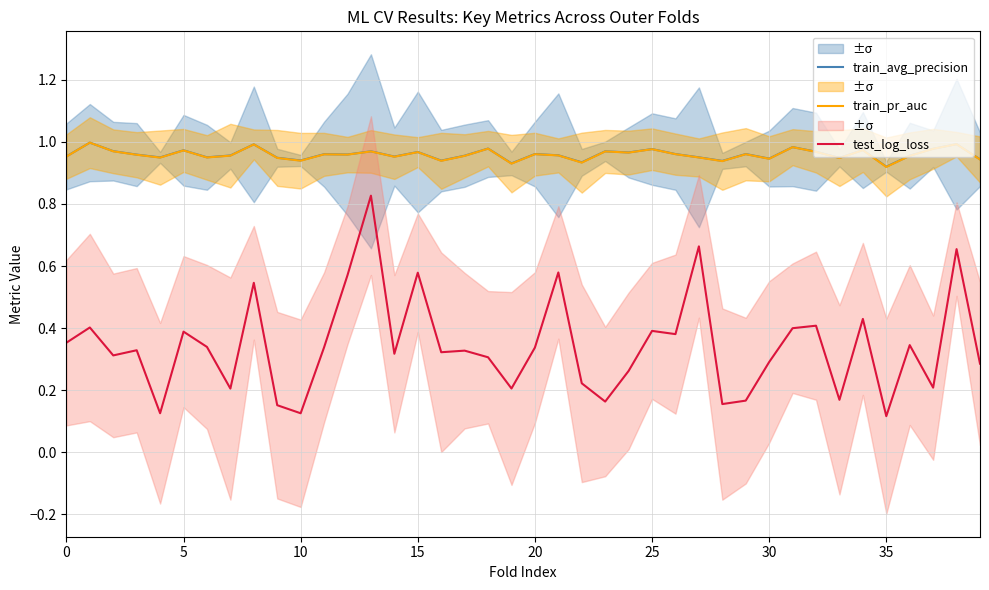

Where is test_log_loss nearest to the value 0?

35